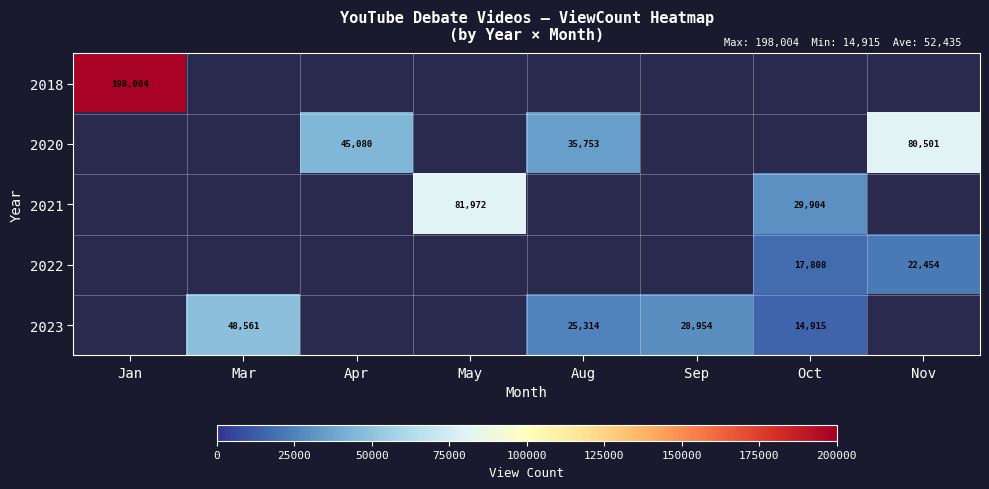

The 2023 series shows 24584.4 at Oct. True or false?

False